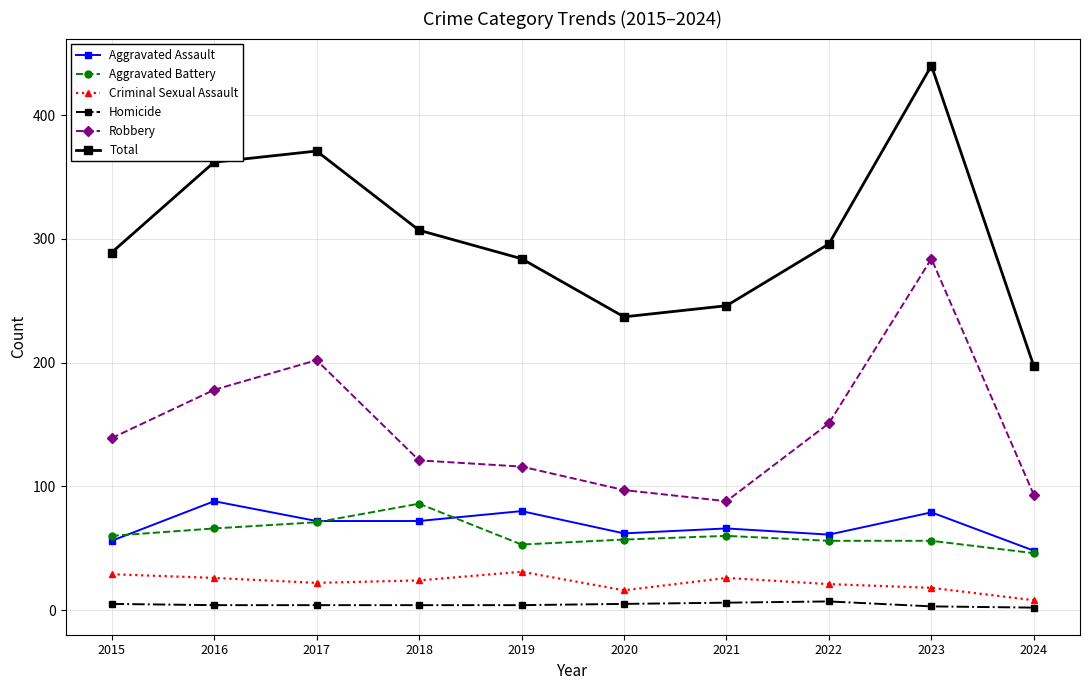

At which category is the sum across all series the highest?

2023